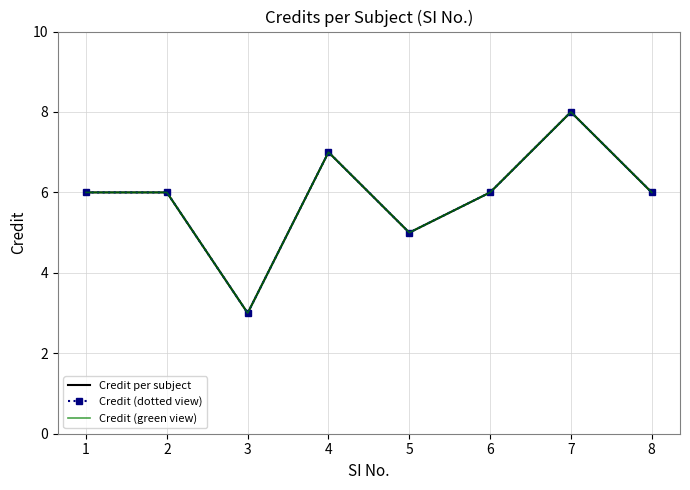

What is the lowest value of the Credit (dotted view) series?

3